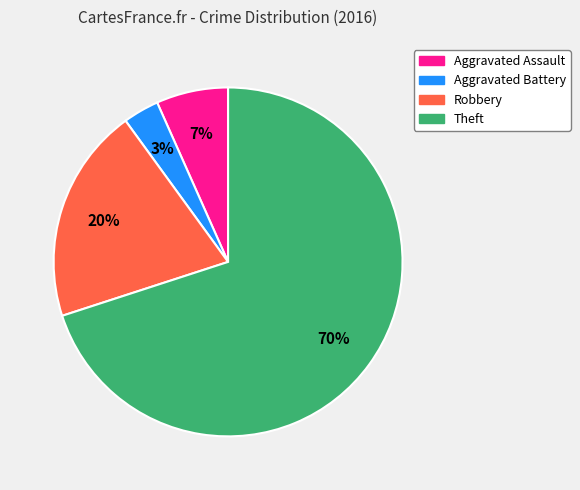

How many segments does this pie chart have?

4